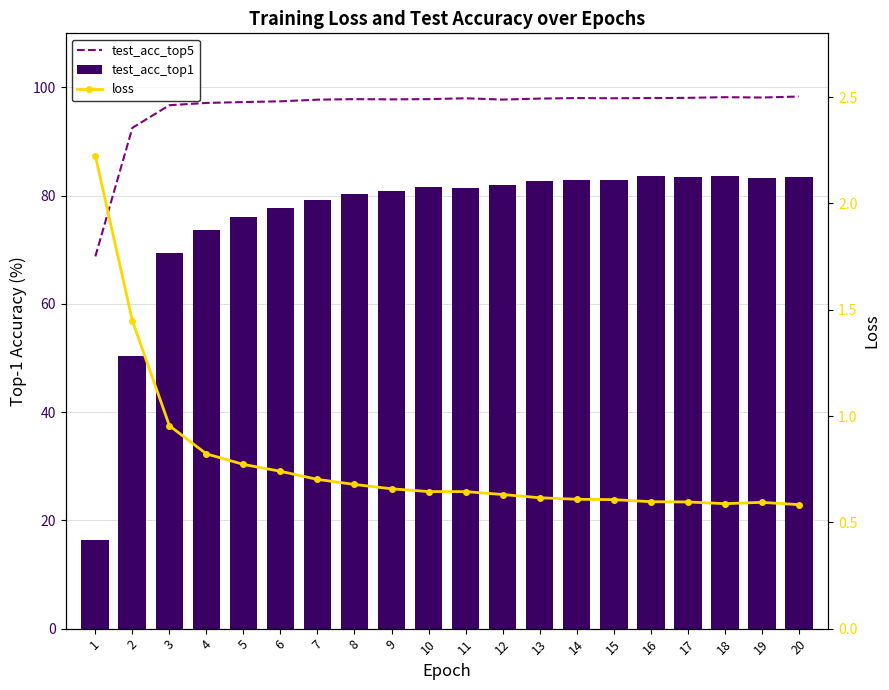

Where does the test_acc_top1 series first go above 81?

10